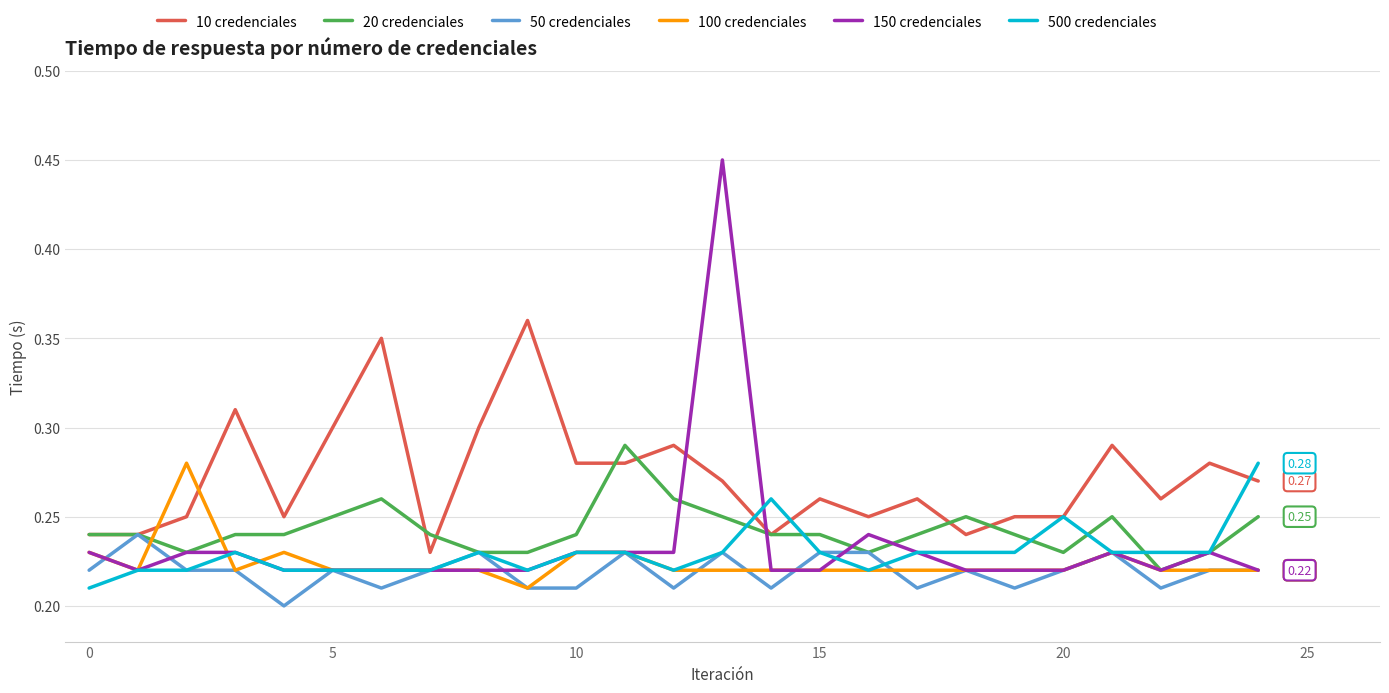

True or false: 100 credenciales and 10 credenciales intersect in this chart.

True